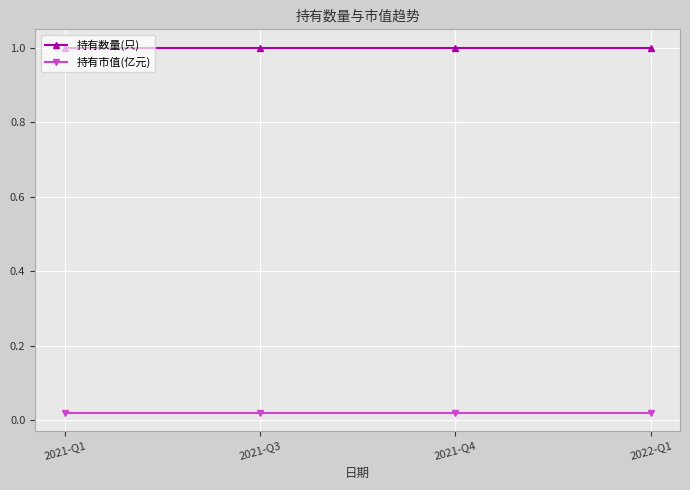

True or false: 持有数量(只) and 持有市值(亿元) cross at least once.

False